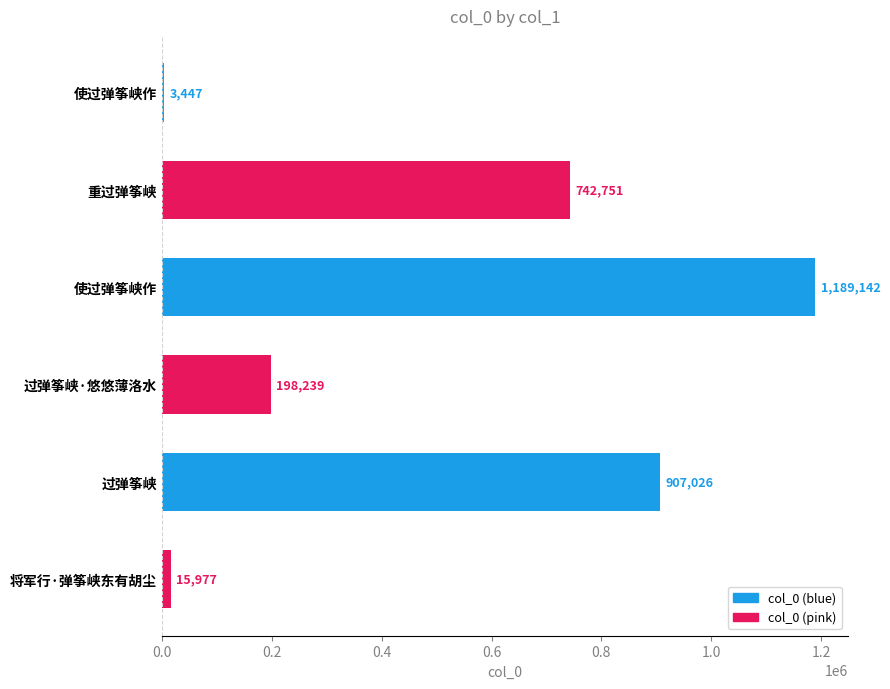

Are the bars horizontal?

Yes